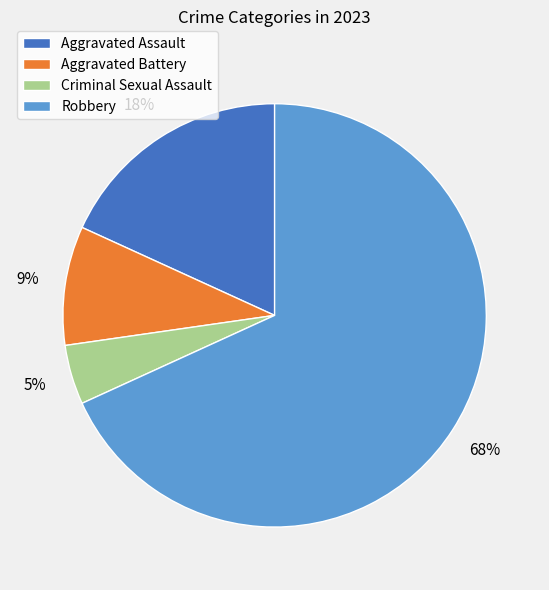

Combined, do Aggravated Battery and Criminal Sexual Assault account for over 50%?

No